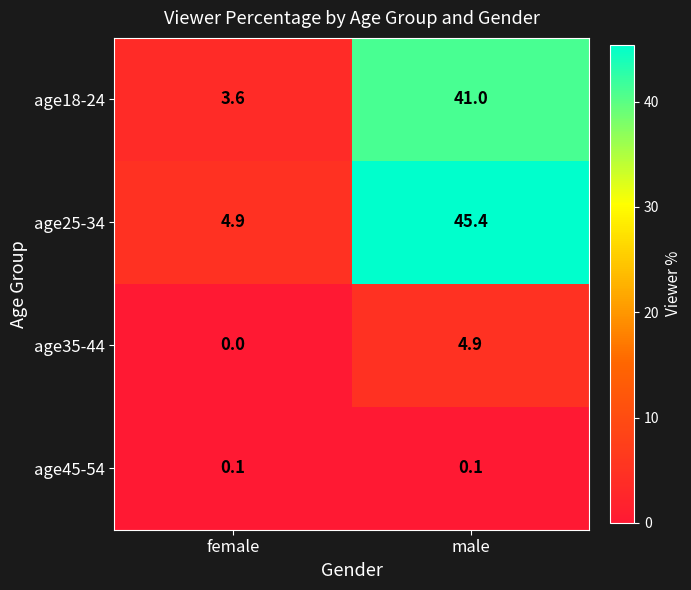

Where is age18-24 nearest to the value 22?

female